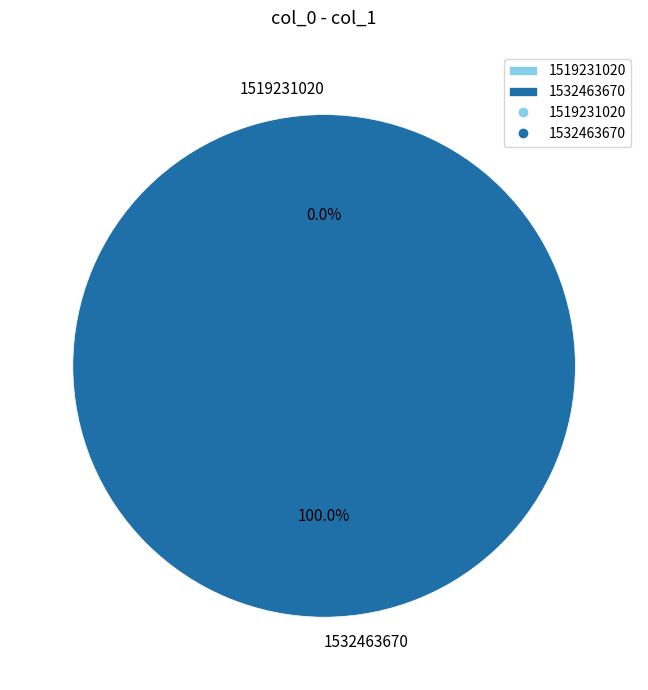

What is the total percentage of 1532463670 and 1519231020?

100.0%